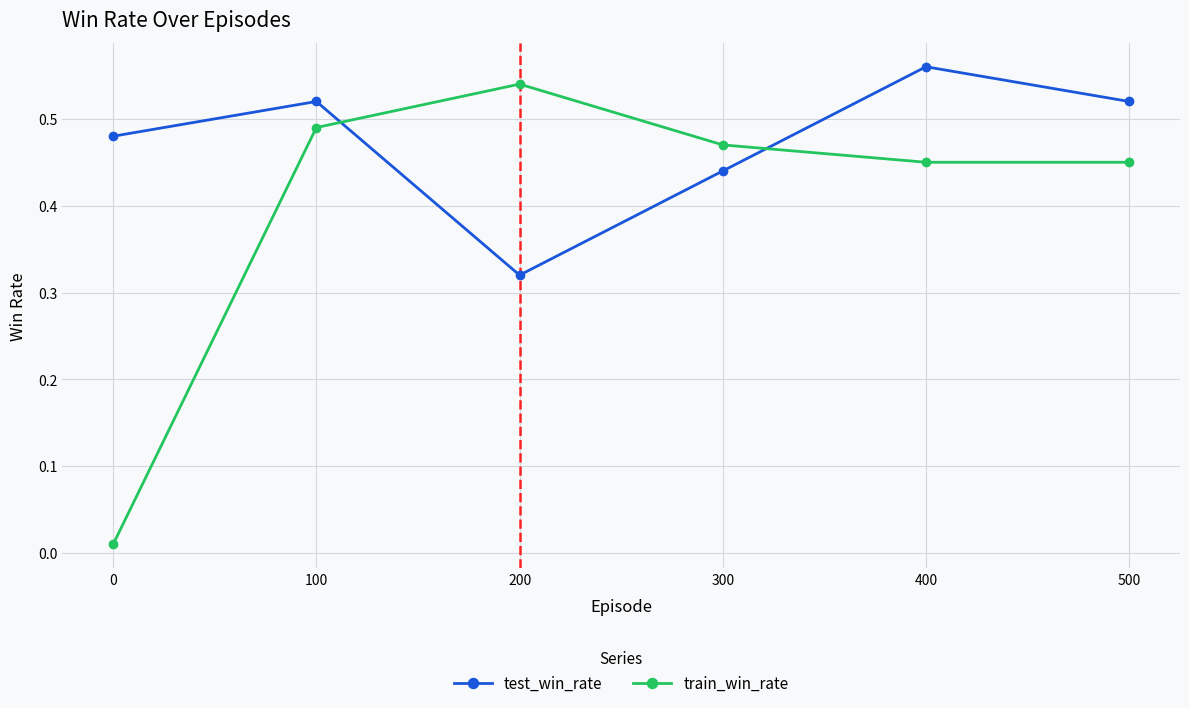

Rank the series by their average value, from lowest to highest.

train_win_rate, test_win_rate